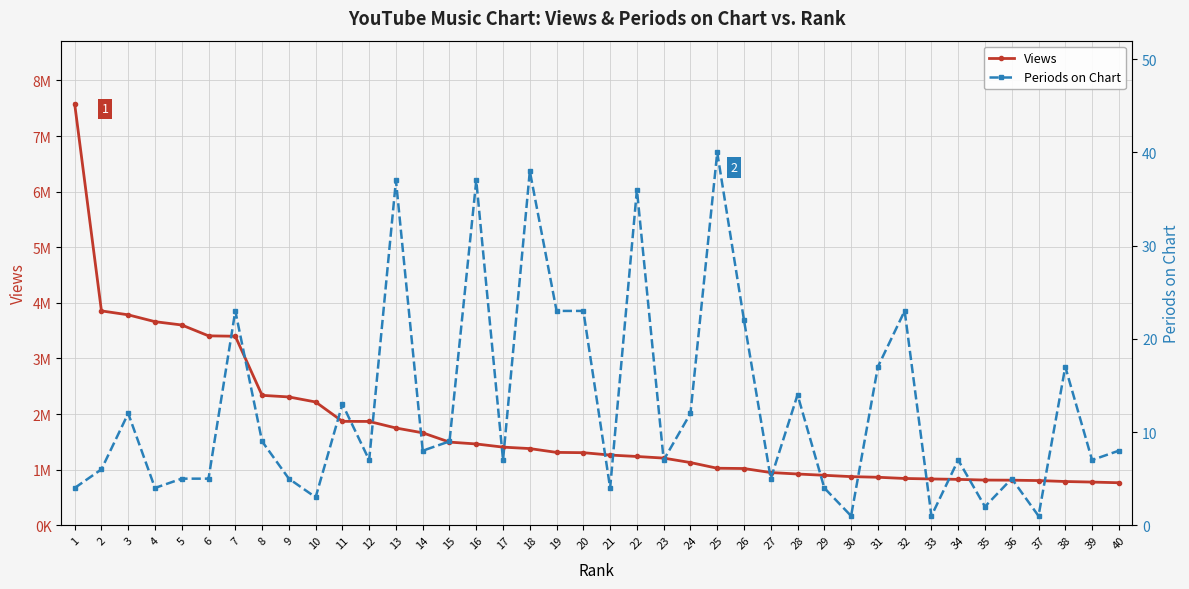

How many data points in Periods on Chart are less than 8?

20